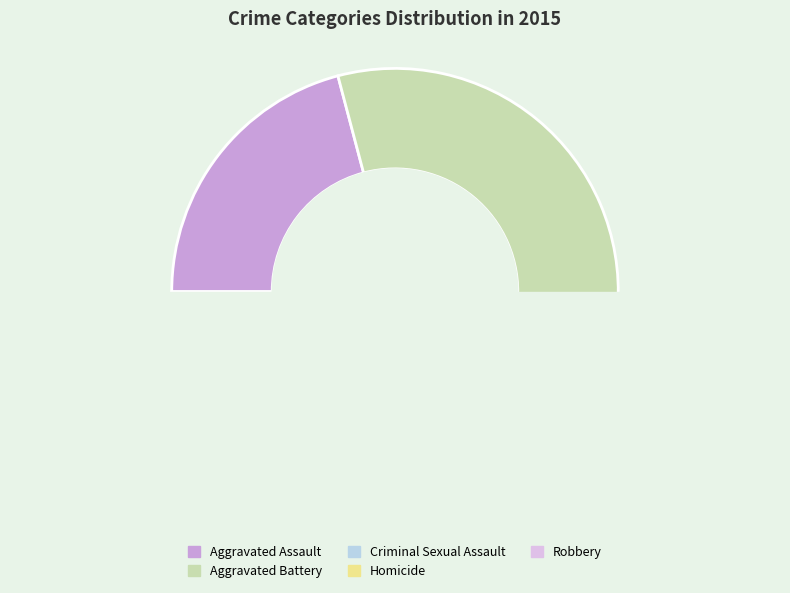

Do Robbery and Aggravated Battery together represent more than half of the pie?

Yes